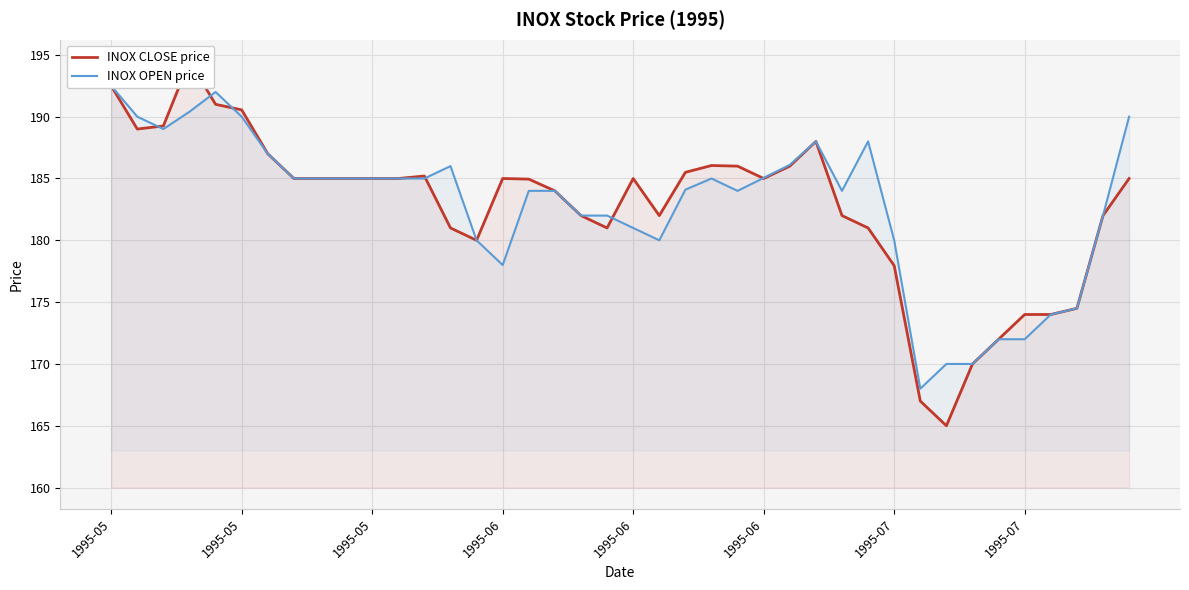

Rank the series by their average value, from lowest to highest.

INOX CLOSE price, INOX OPEN price